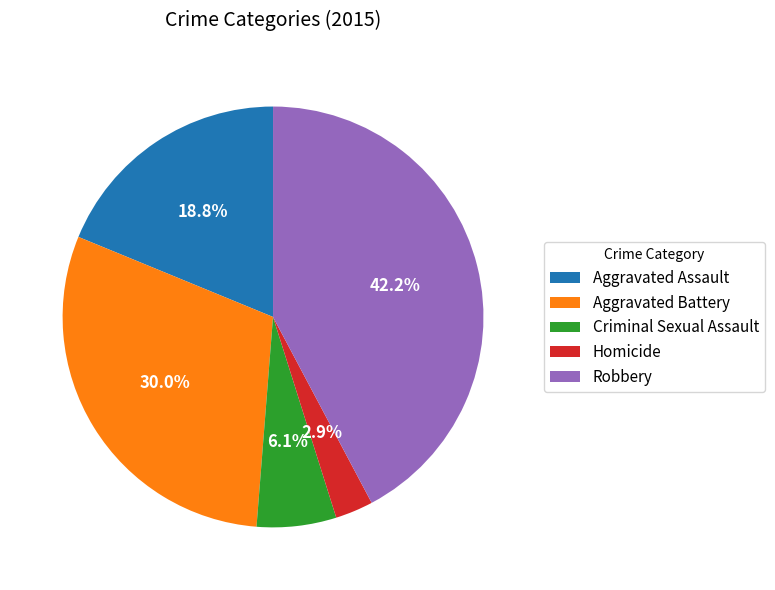

True or false: Aggravated Assault accounts for 19% of the total.

True